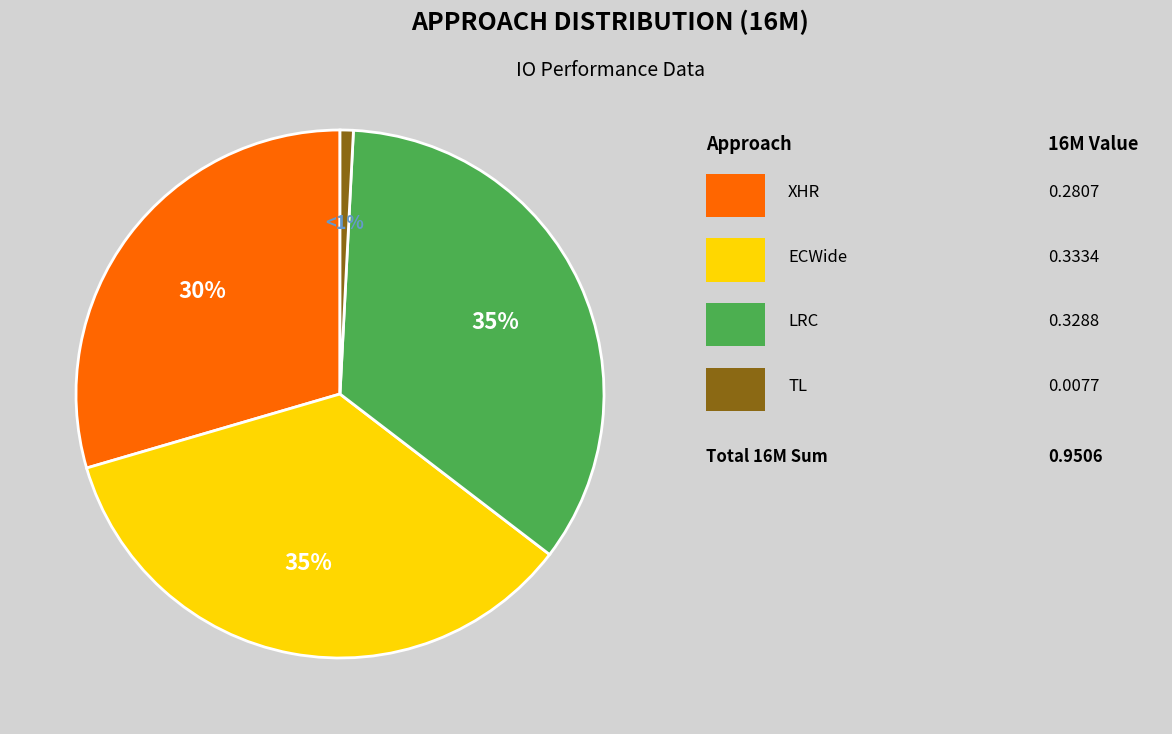

To the nearest percent, what is the difference between the largest and smallest slice percentages?

34%